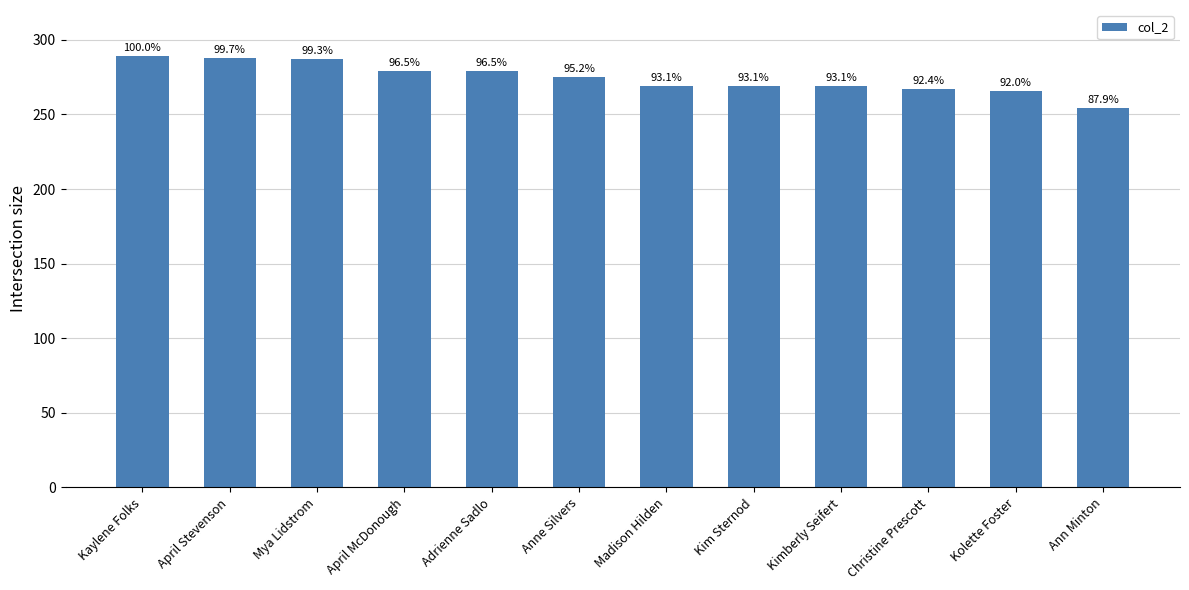

The value at Kimberly Seifert is 397. True or false?

False